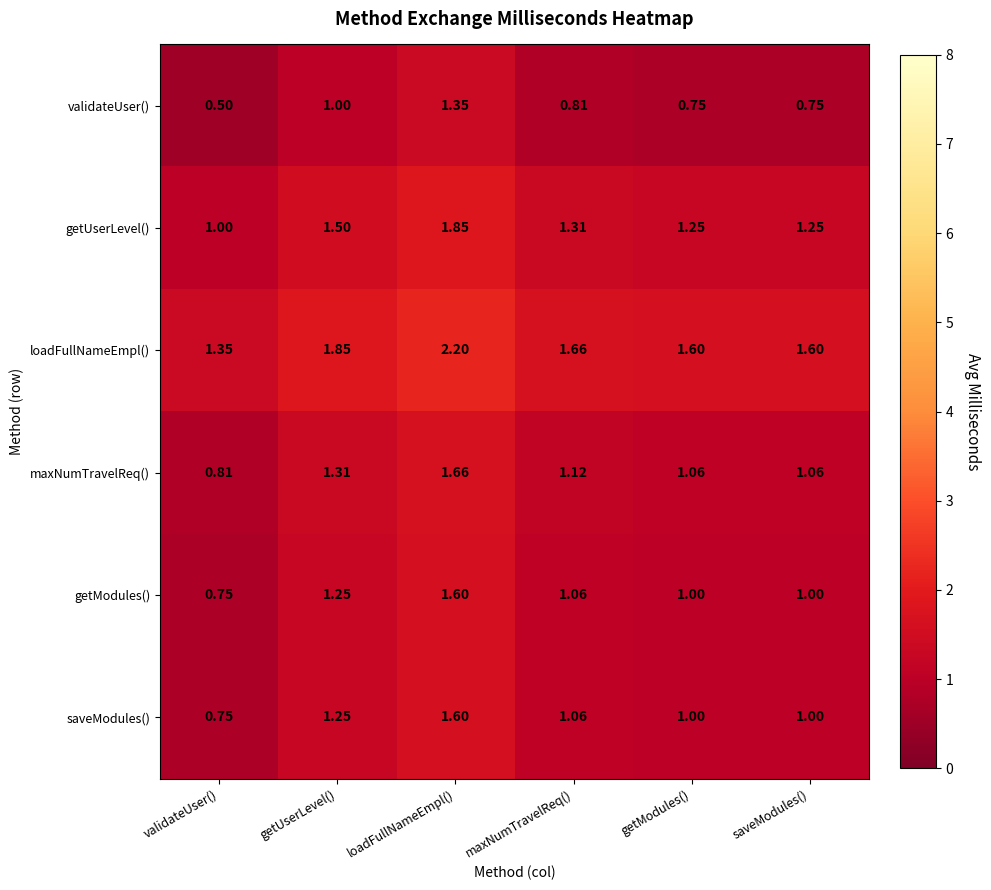

At which label does validateUser() reach its peak?

loadFullNameEmpl()